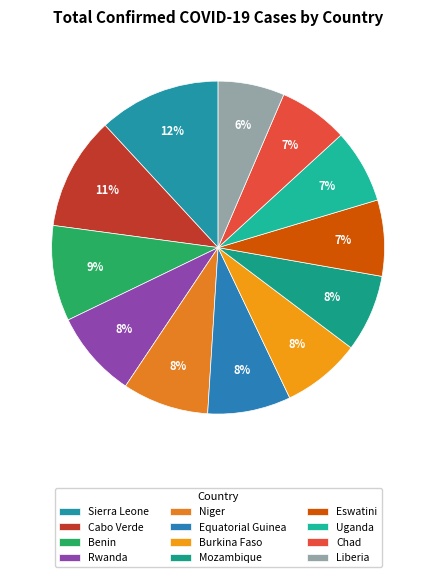

Approximately how many times larger is the value at Chad compared to Rwanda?

0.8